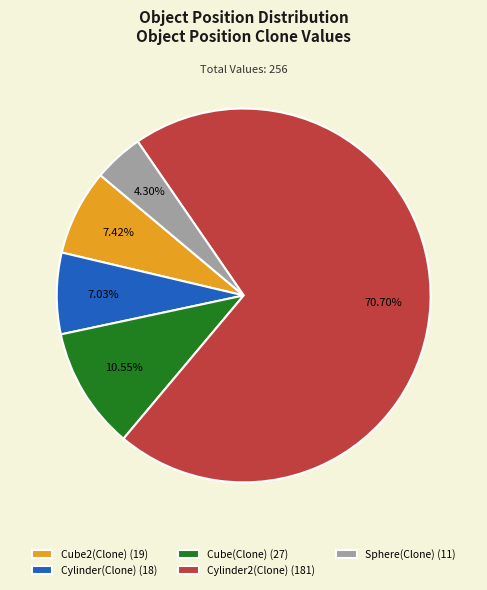

Count the number of slices in the pie.

5